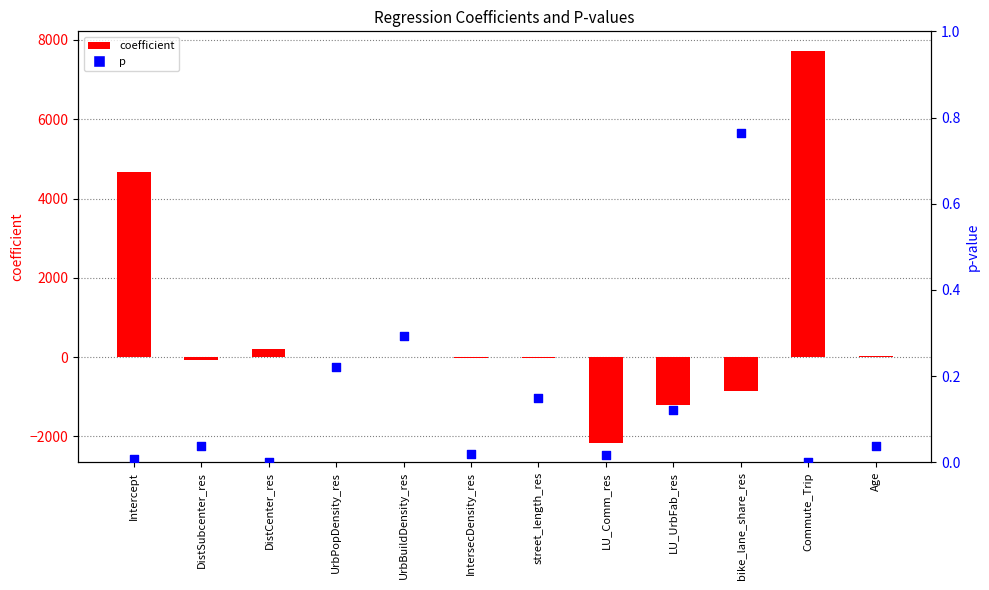

At how many categories does at least one series exceed 7394?

1